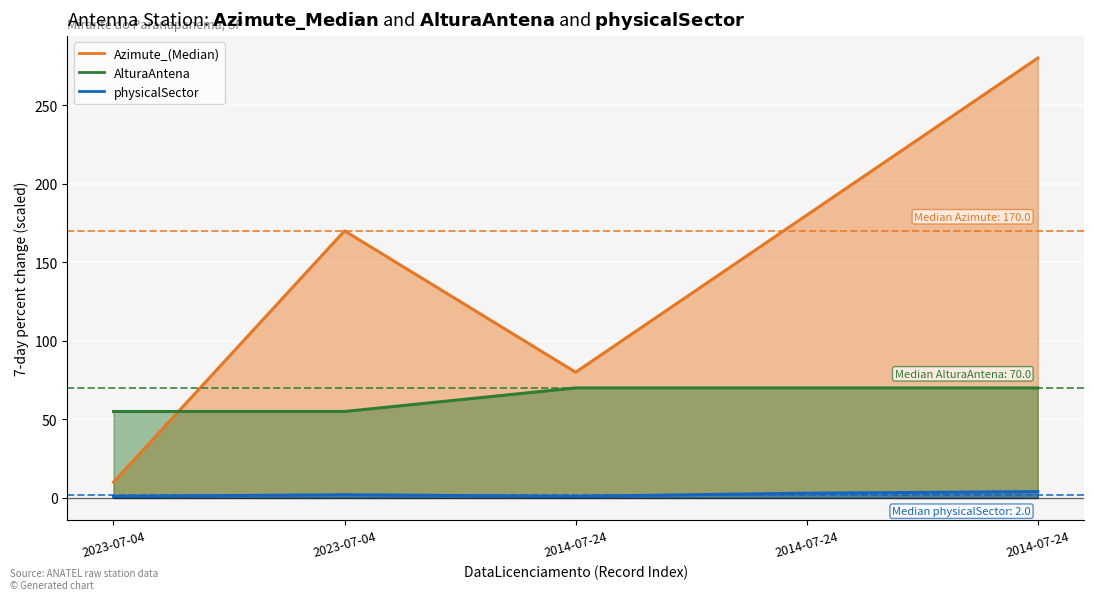

True or false: Azimute_(Median) has a value of 10 at 2023-07-04.

True